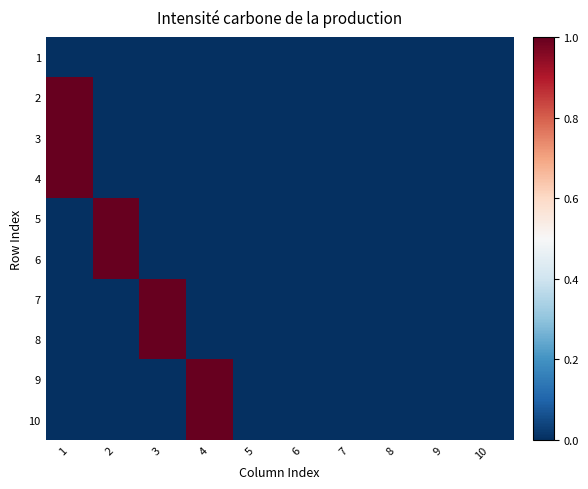

Which has a higher value, 2 or 10?

2